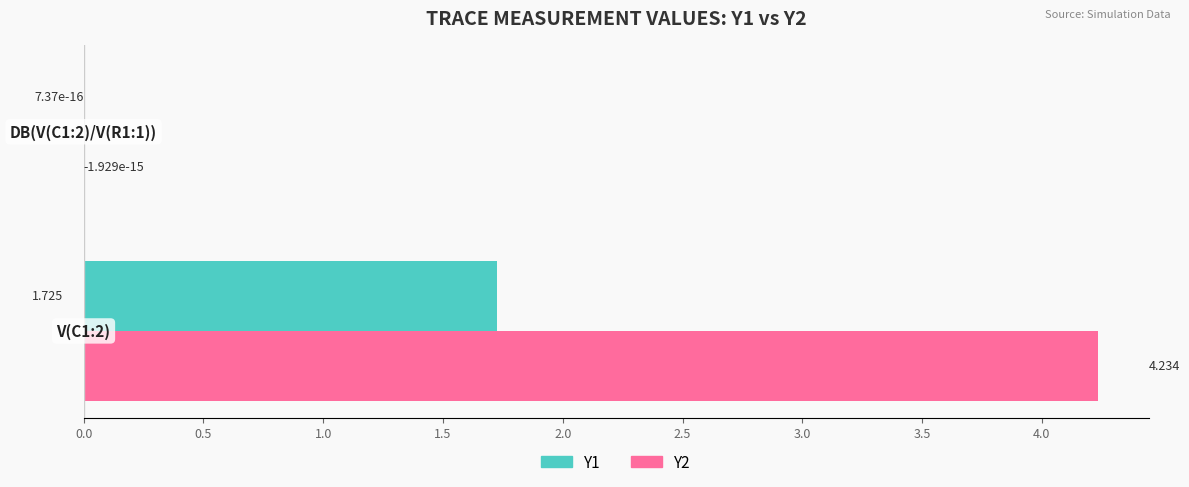

Reading right to left, list all the values displayed in this chart.

Y1: 0.0	1.7
Y2: -0.0	4.2